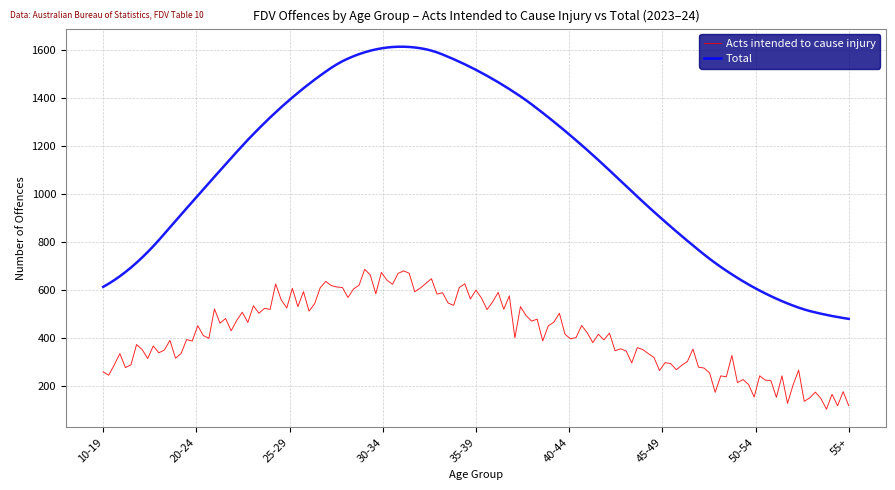

What is the difference between the maximum and second lowest values in the Total series?

1131.3